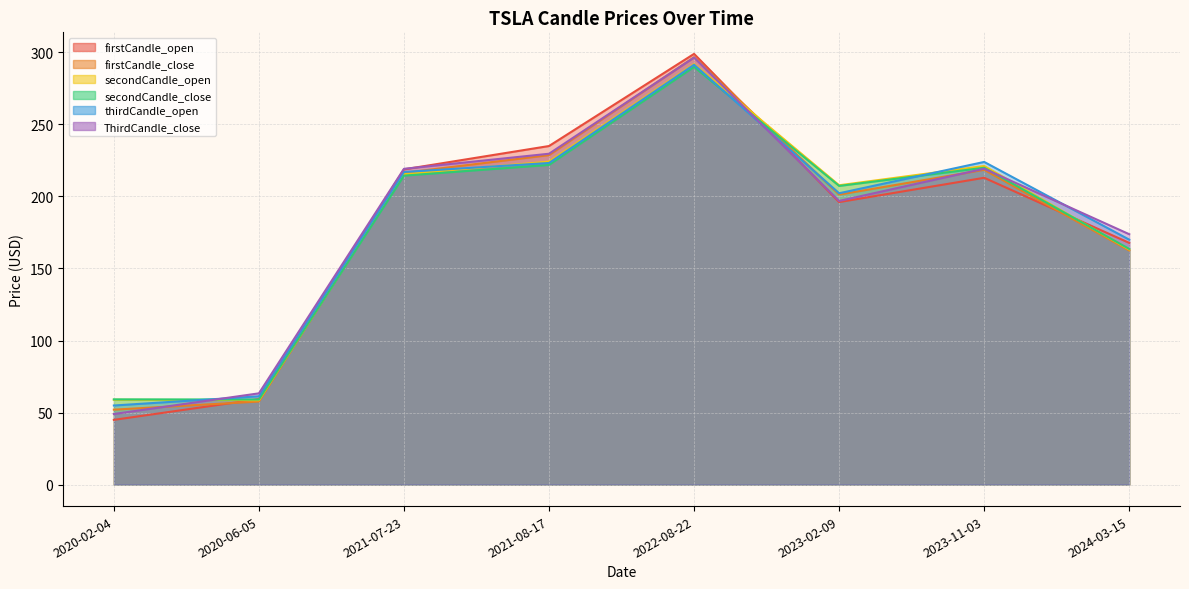

What is the minimum value shown in the chart?

44.9